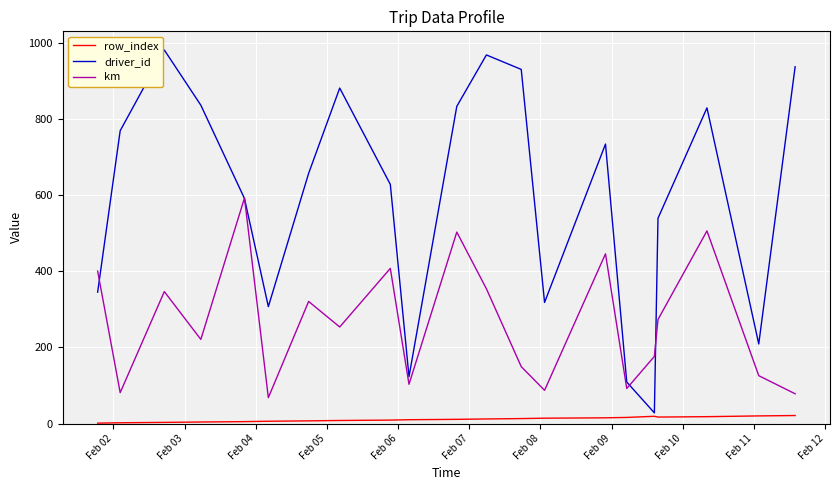

What is the sum of all driver_id values?

12552.0